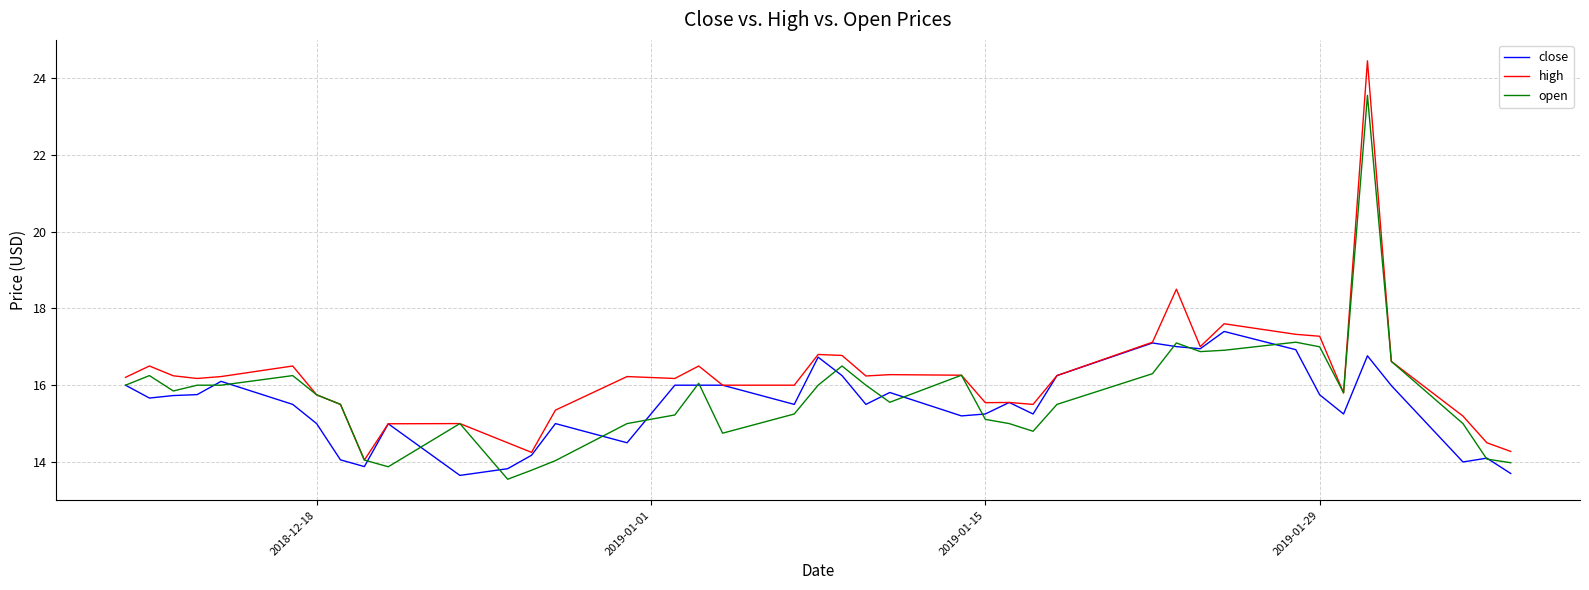

List the series in order of their peak value, lowest first.

close, open, high